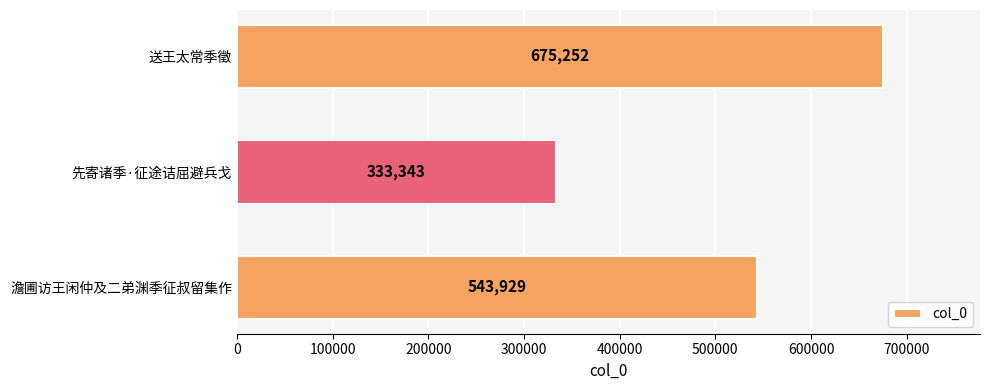

What is the sum of all values?

1552524